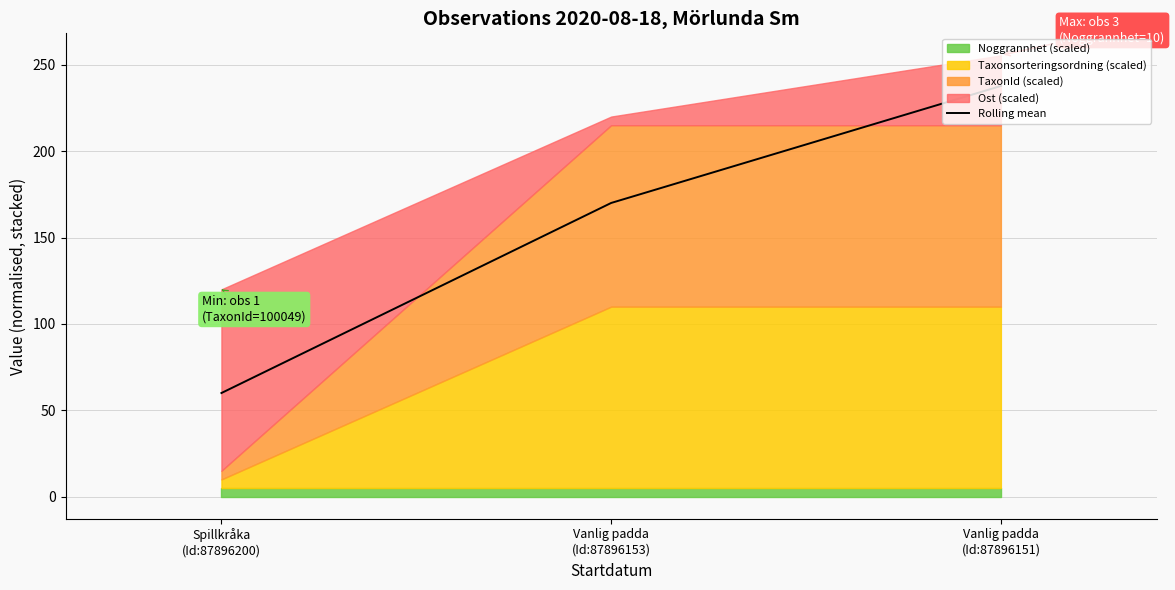

List the labels in order of value, smallest first.

Spillkråka
(Id:87896200), Vanlig padda
(Id:87896153), Vanlig padda
(Id:87896151)